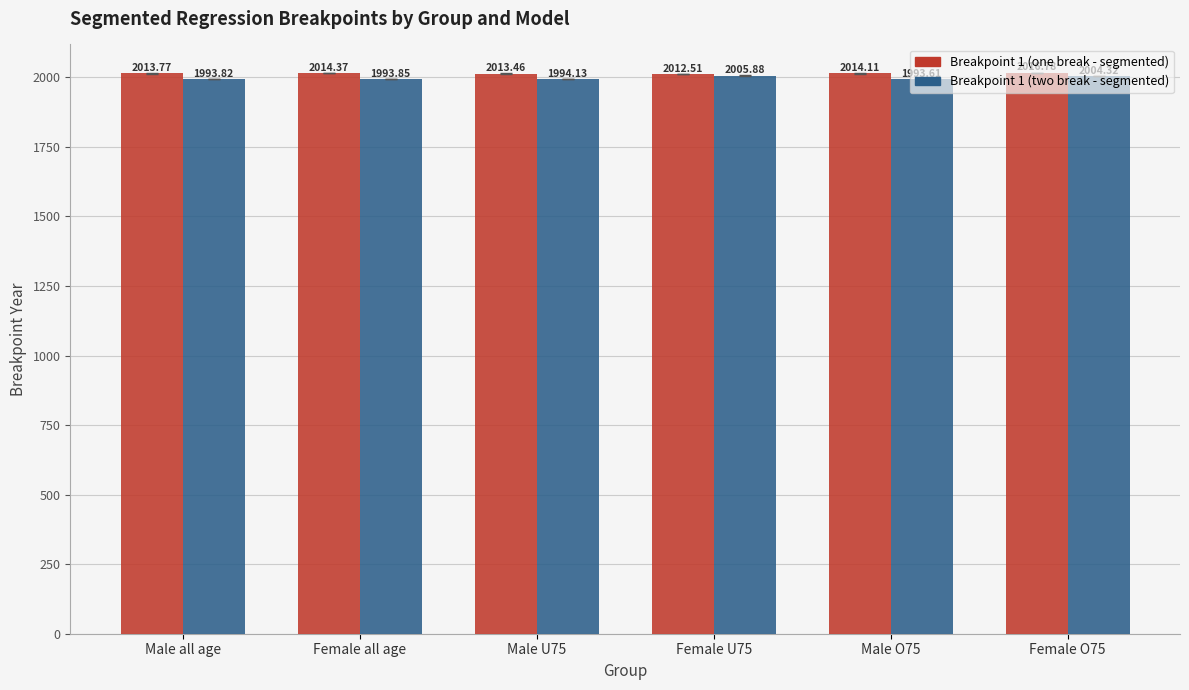

At how many categories does at least one series exceed 2009?

6